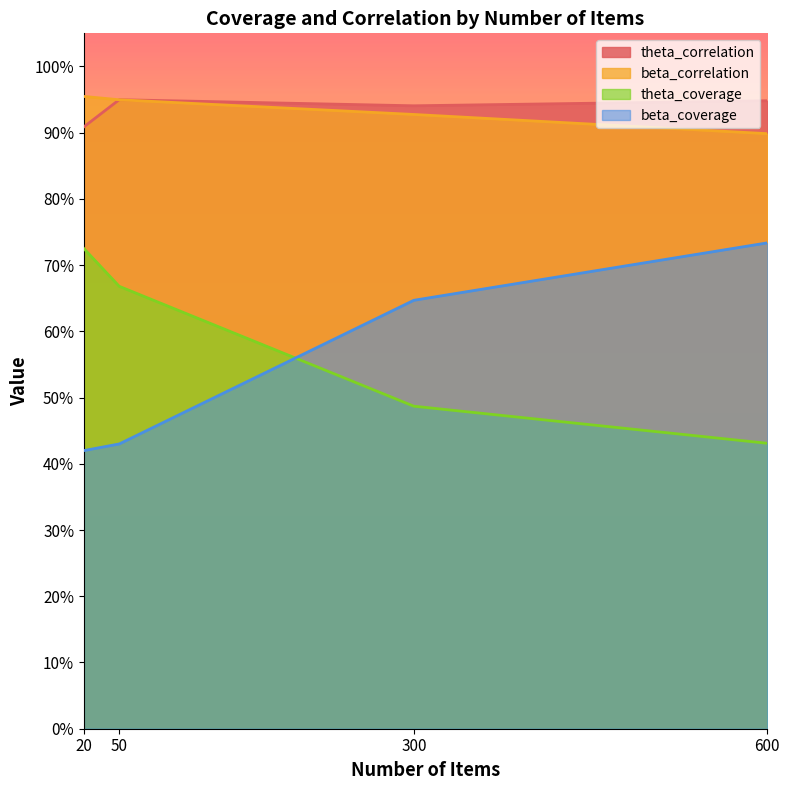

Reading left to right, extract all data points from this chart.

theta_correlation: 20=0.9	50=0.9	300=0.9	600=0.9
beta_correlation: 20=1.0	50=0.9	300=0.9	600=0.9
theta_coverage: 20=0.7	50=0.7	300=0.5	600=0.4
beta_coverage: 20=0.4	50=0.4	300=0.6	600=0.7